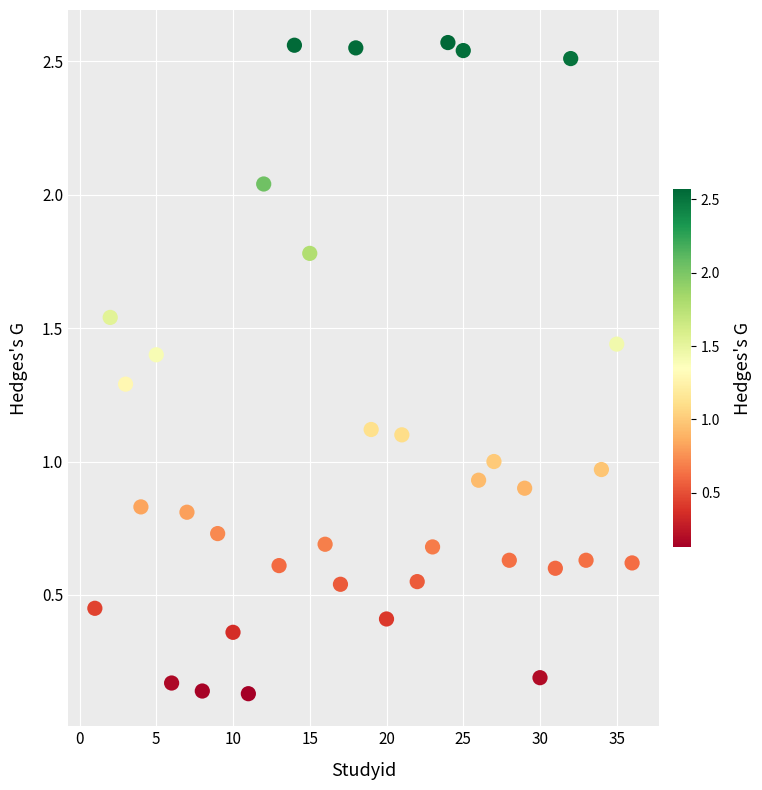

What is the range of X values (max minus min)?

35.0